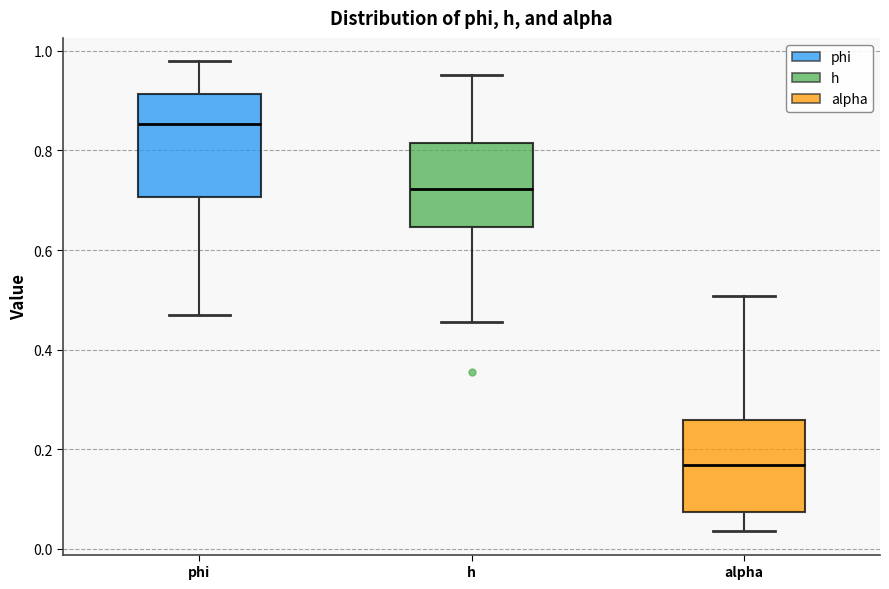

Reading left to right, read every box against the y-axis: the position of its median line, the range the box covers, and the ends of its whiskers. The values are not printed on the chart, so give them approximately, as read against the axis.

phi: median 0.86, box 0.70 to 0.92, whiskers 0.46 to 0.98
h: median 0.72, box 0.64 to 0.82, whiskers 0.46 to 0.96
alpha: median 0.16, box 0.08 to 0.26, whiskers 0.04 to 0.50